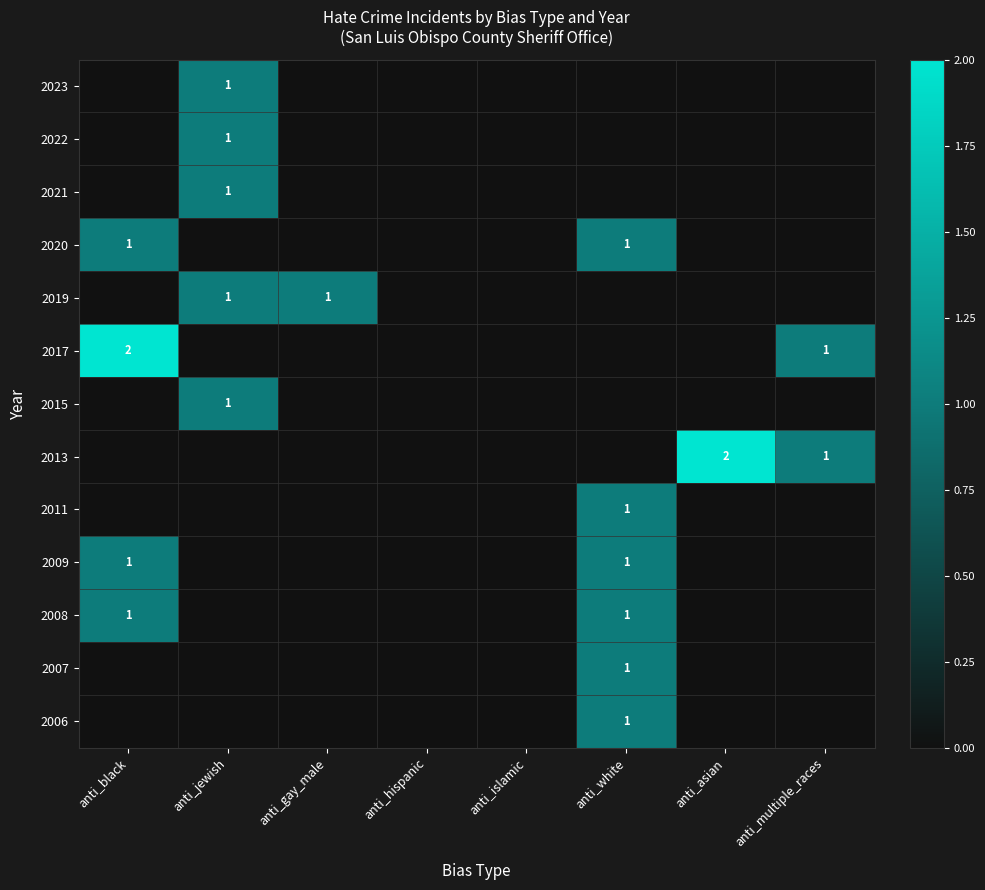

How many data points does each series have?

8